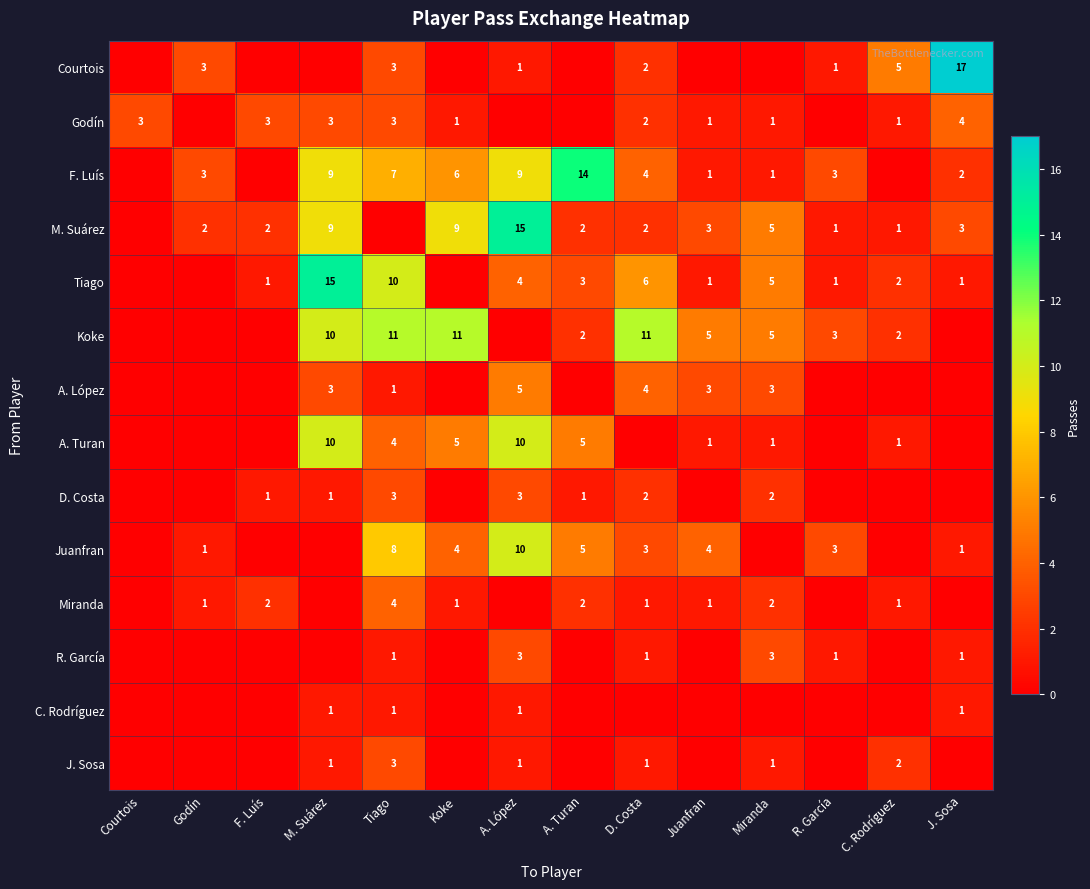

The F. Luís series shows 3 at R. García. True or false?

True